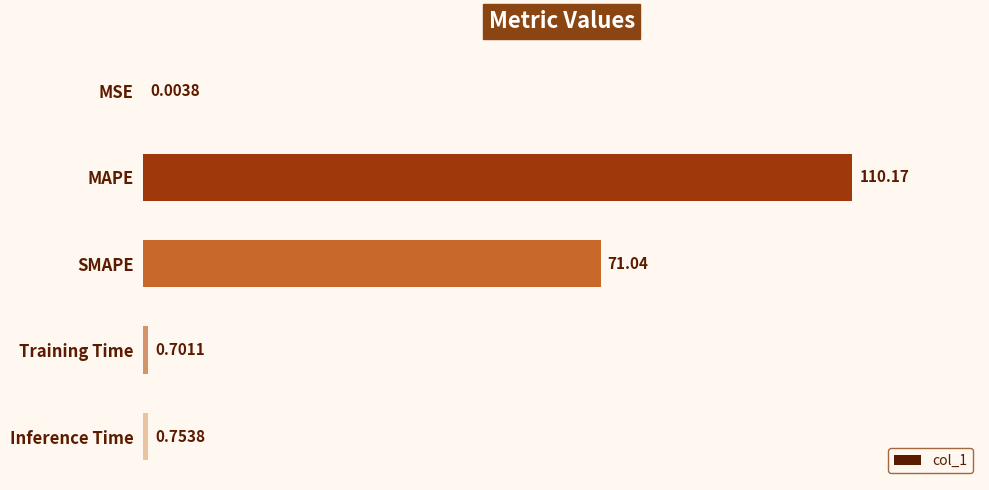

What is the change in value from MSE to MAPE?

+110.2